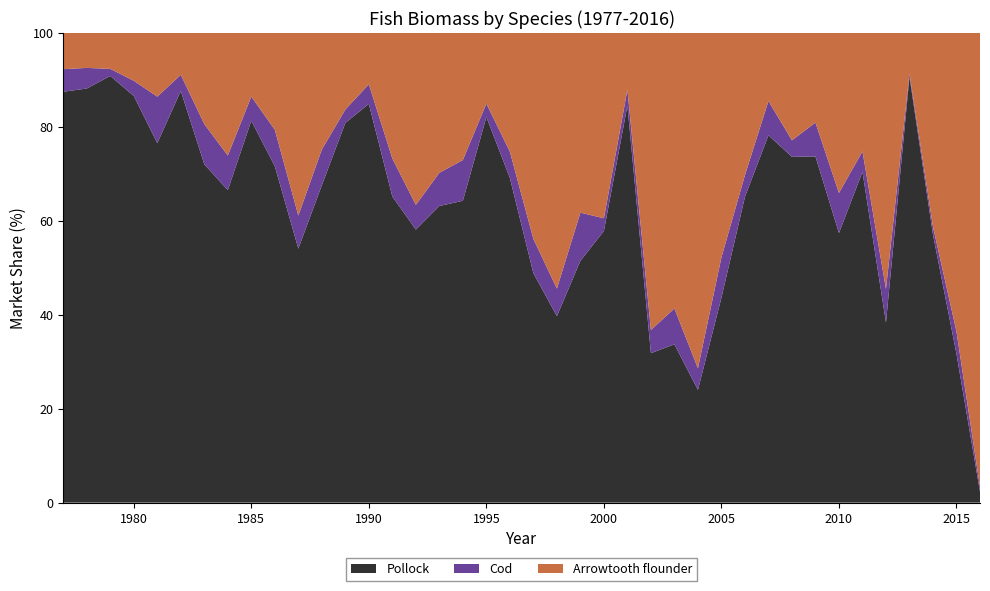

Reading left to right, list all the values displayed in this chart.

Pollock: 1977=8293223.3	1978=8621775.1	1979=15499944.9	1980=8314662.6	1981=4757202.1	1982=4567141.8	1983=2613173.9	1984=3180106.0	1985=8619280.3	1986=2824884.0	1987=1398786.4	1988=2813805.1	1989=6659304.9	1990=5265580.3	1991=2383194.7	1992=1813467.9	1993=1380355.8	1994=1455052.1	1995=4814743.6	1996=2193171.4	1997=962243.3	1998=906536.3	1999=1111890.8	2000=3961848.8	2001=4190943.6	2002=660239.3	2003=537532.9	2004=503871.8	2005=1231786.1	2006=3658885.4	2007=3394688.0	2008=4390382.1	2009=2223460.6	2010=1122013.1	2011=3432767.9	2012=1154768.0	2013=20949536.9	2014=2158316.8	2015=234560.6	2016=83879.1
Cod: 1977=455700.4	1978=428845.3	1979=257732.1	1980=310535.0	1981=616449.9	1982=179270.1	1983=311058.8	1984=352489.6	1985=544160.7	1986=306618.7	1987=182187.0	1988=317513.1	1989=234806.6	1990=258696.0	1991=296344.7	1992=164217.4	1993=154544.2	1994=196515.8	1995=167751.5	1996=177778.0	1997=143866.6	1998=133806.3	1999=221764.3	2000=184555.4	2001=169399.8	2002=102631.9	2003=121897.7	2004=96539.5	2005=242349.7	2006=260294.2	2007=317042.9	2008=209491.2	2009=217819.8	2010=166823.0	2011=212578.2	2012=215454.2	2013=158084.4	2014=63801.4	2015=35213.4	2016=36926.9
Arrowtooth flounder: 1977=738641.1	1978=735545.2	1979=1319169.1	1980=985624.0	1981=848216.5	1982=468659.7	1983=706563.6	1984=1251541.9	1985=1445241.0	1986=816549.7	1987=1008004.4	1988=1036850.4	1989=1349924.5	1990=682866.9	1991=980698.7	1992=1144595.2	1993=652404.4	1994=614340.9	1995=887757.8	1996=804365.7	1997=865826.2	1998=1244685.7	1999=828238.4	2000=2707845.5	2001=602478.3	2002=1313904.7	2003=936903.8	2004=1500694.8	2005=1351246.2	2006=1706734.0	2007=632499.2	2008=1367948.5	2009=578103.2	2010=667894.0	2011=1233398.3	2012=1643756.5	2013=2020342.0	2014=1563149.4	2015=471775.4	2016=3486596.5